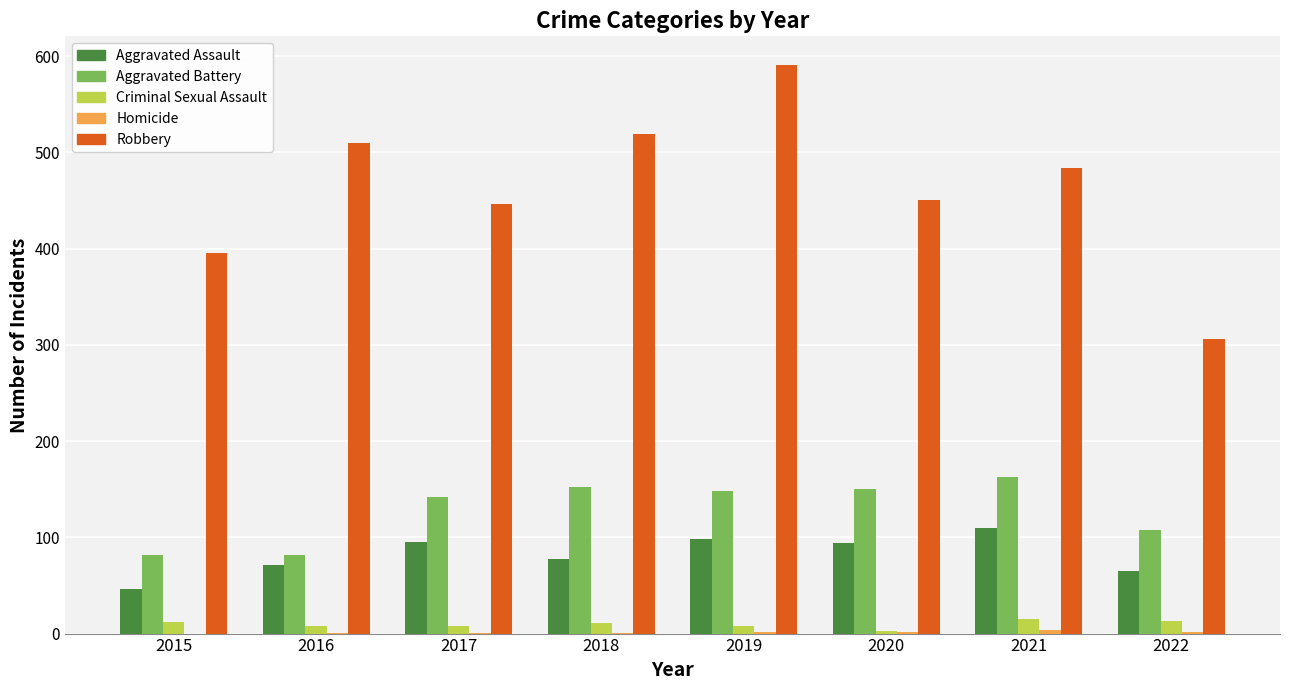

What is the sum of the Robbery values at 2017 and 2019?

1037